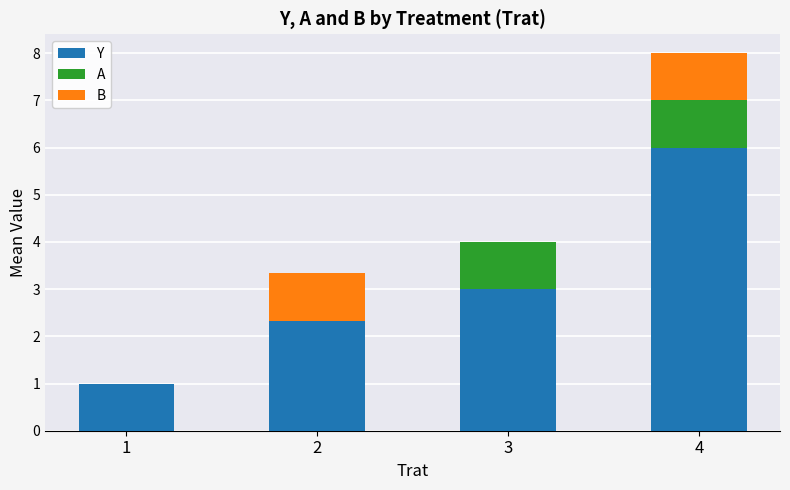

Reading left to right, transcribe the values for Y.

1=1.0	2=2.3	3=3.0	4=6.0